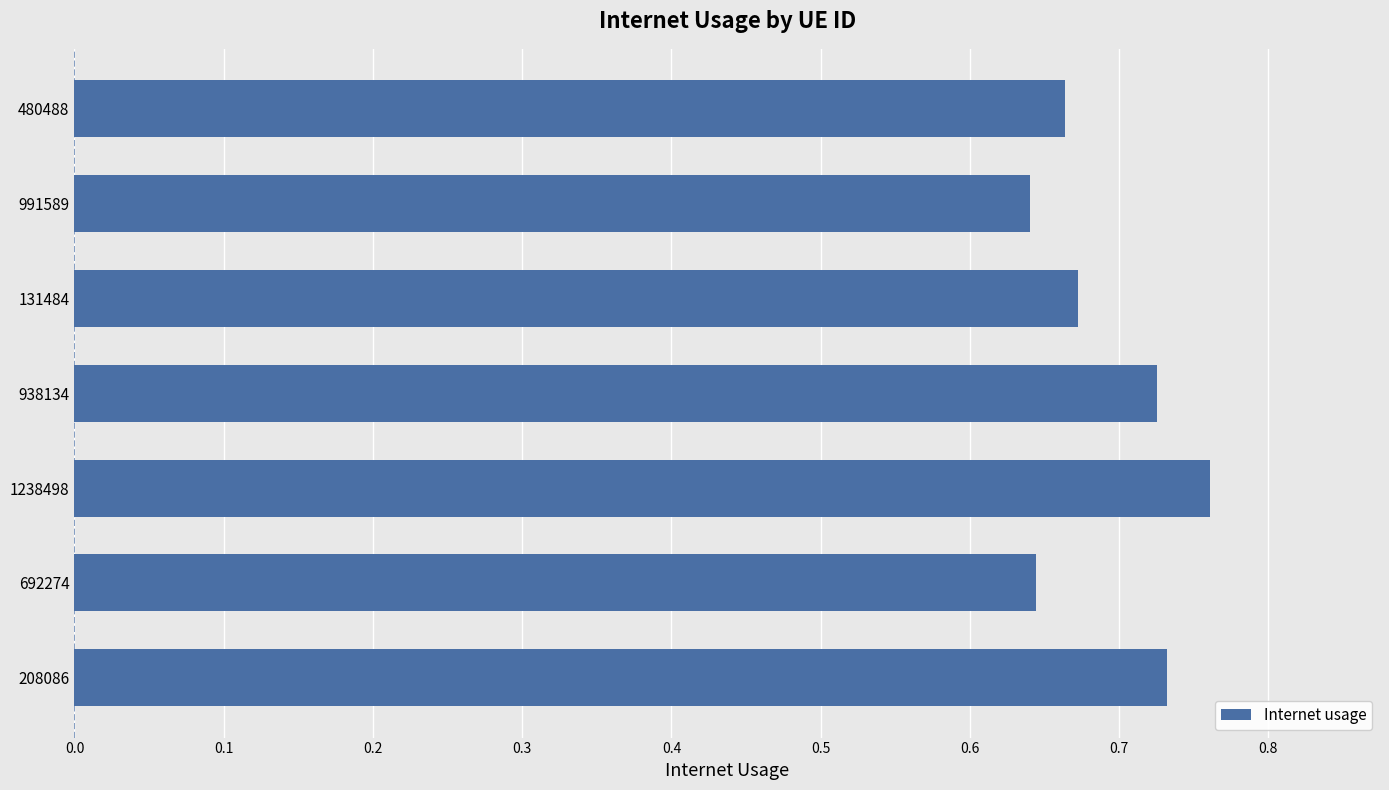

The chart shows a value of 0.4 at 692274. True or false?

False